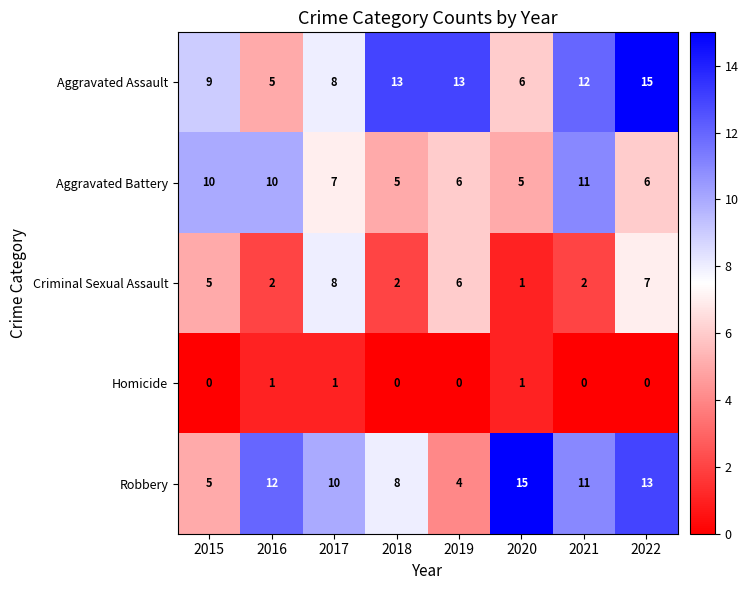

Which category has the highest value in the Robbery series?

2020